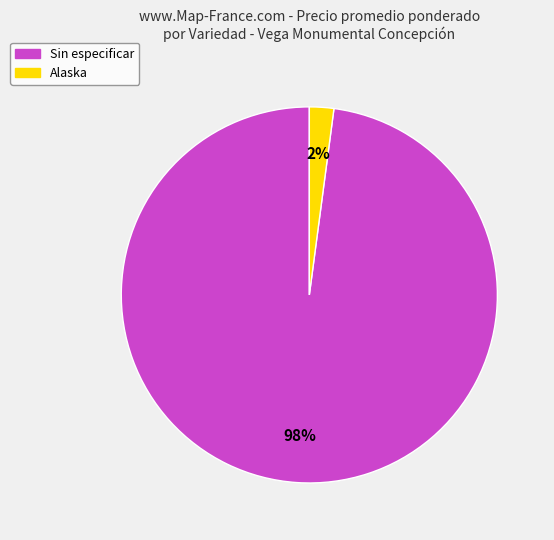

Count the number of slices in the pie.

2